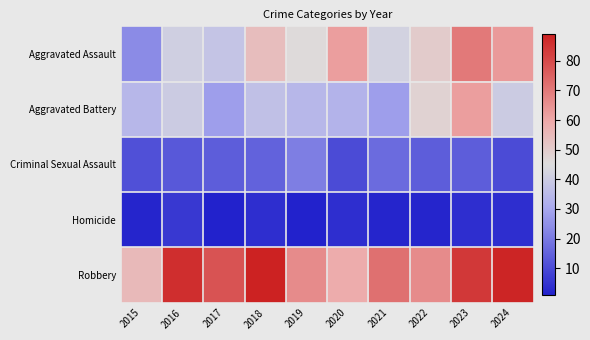

At how many categories does at least one series exceed 12?

10